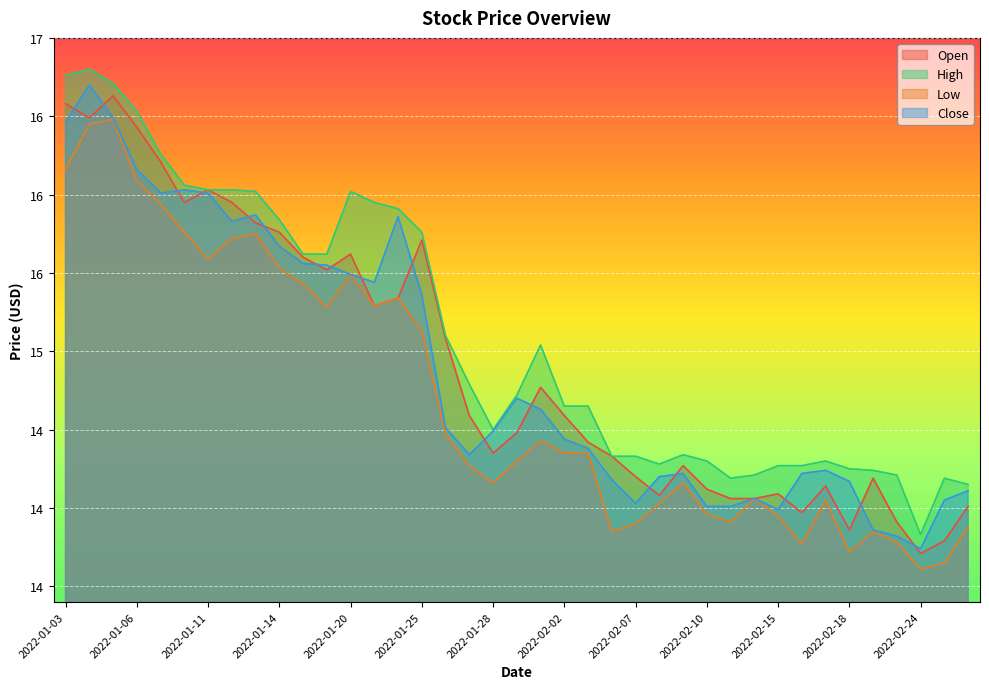

True or false: Close has more than 2 points higher than both neighbors.

True